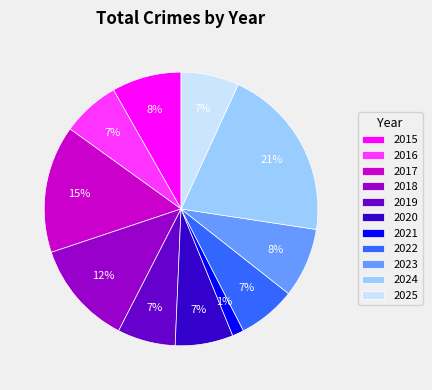

Combined, do 2018 and 2016 account for over 50%?

No